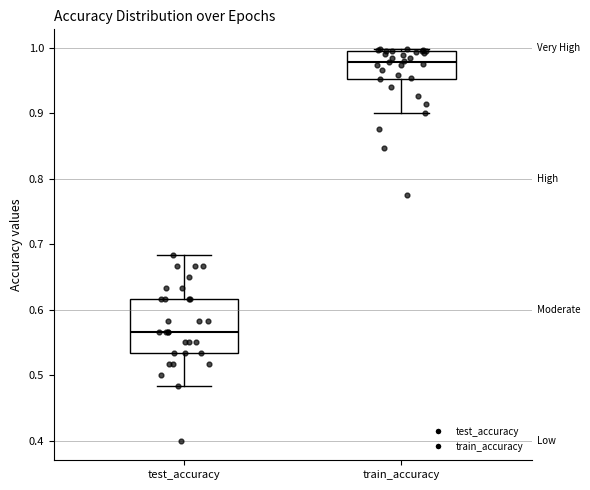

Where does the lower whisker of the box for train_accuracy end on the y-axis? The values are not printed on the chart, so give them approximately, as read against the axis.

0.90